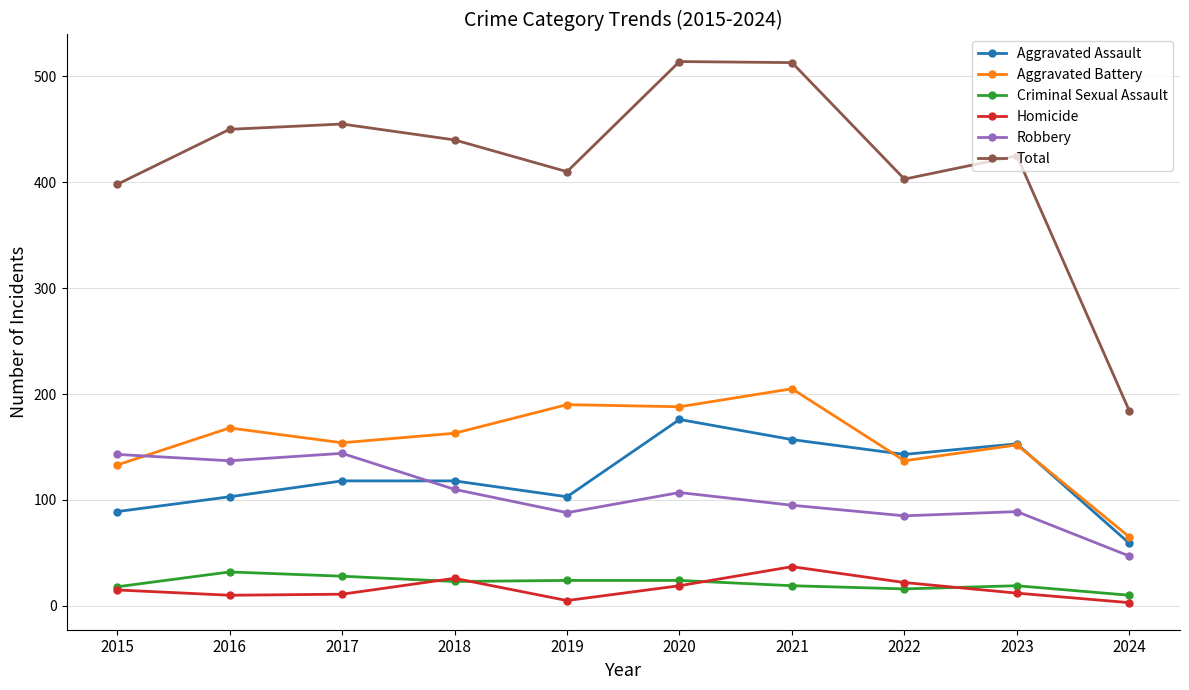

What is the highest value of the Total series?

514